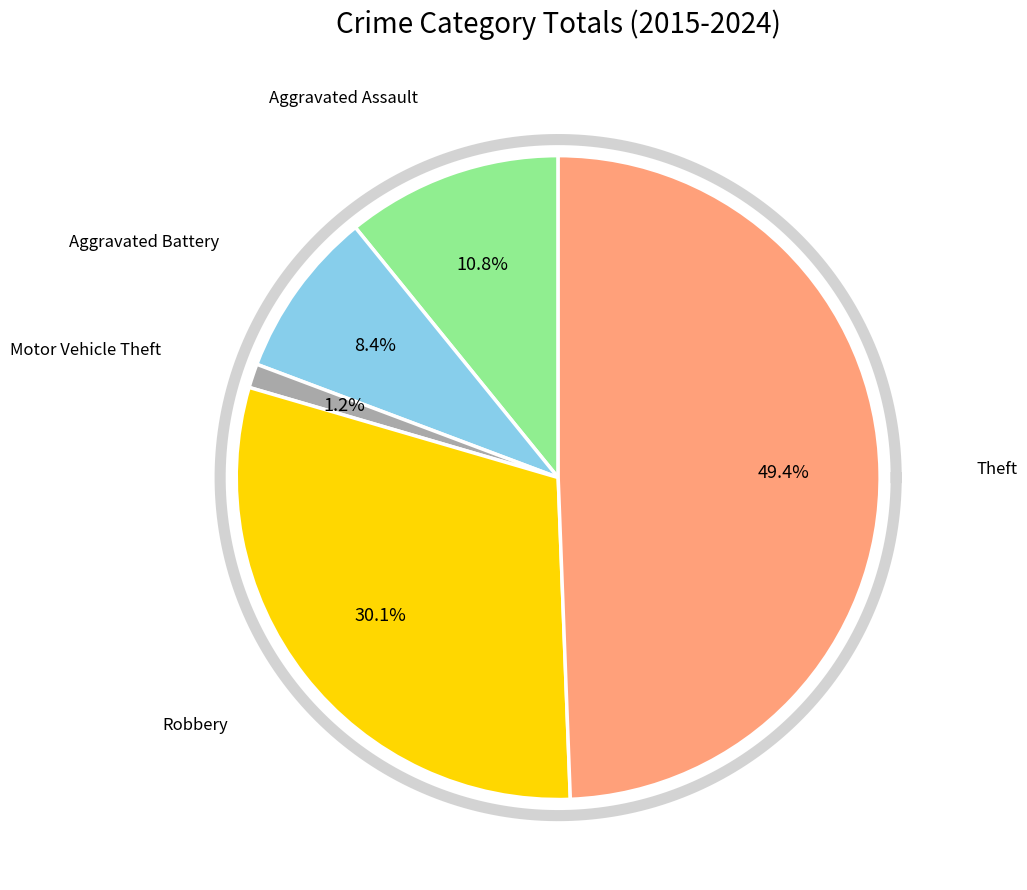

How much of the chart is everything except Robbery?

69.9%